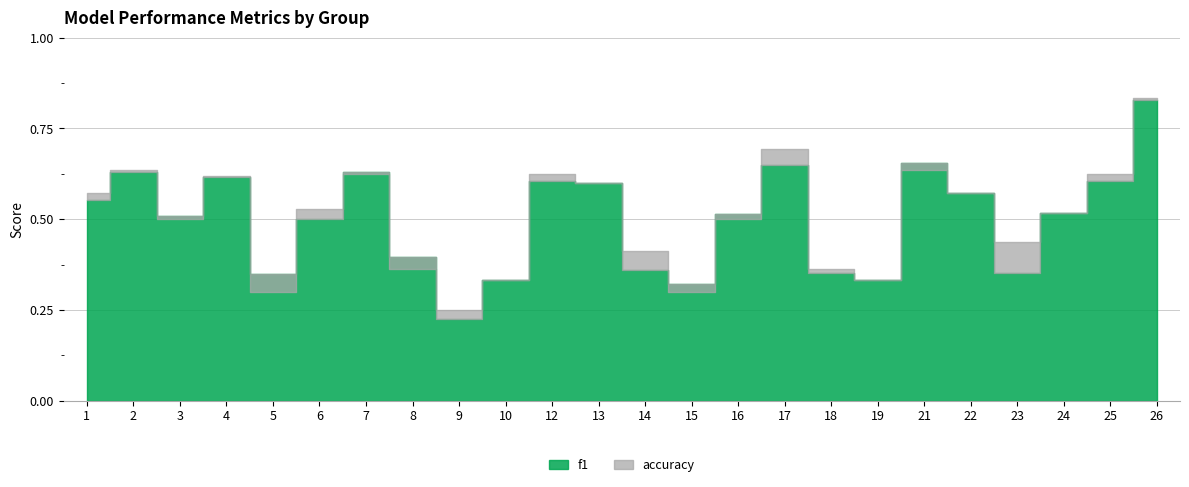

At which category does f1 reach its first local peak?

2